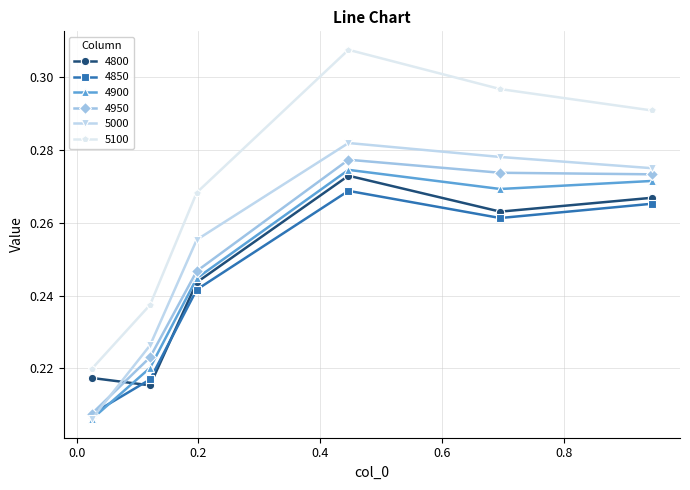

Count the 4800 values in the range 0 to 1.

6